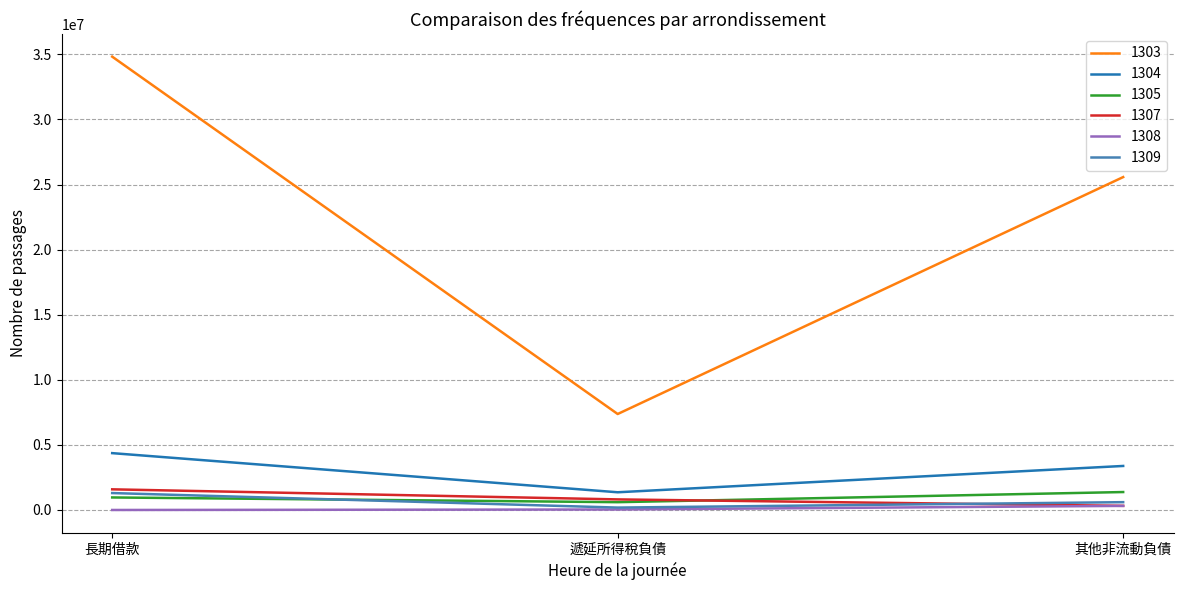

List the labels in order of 1304 value, largest first.

長期借款, 其他非流動負債, 遞延所得稅負債